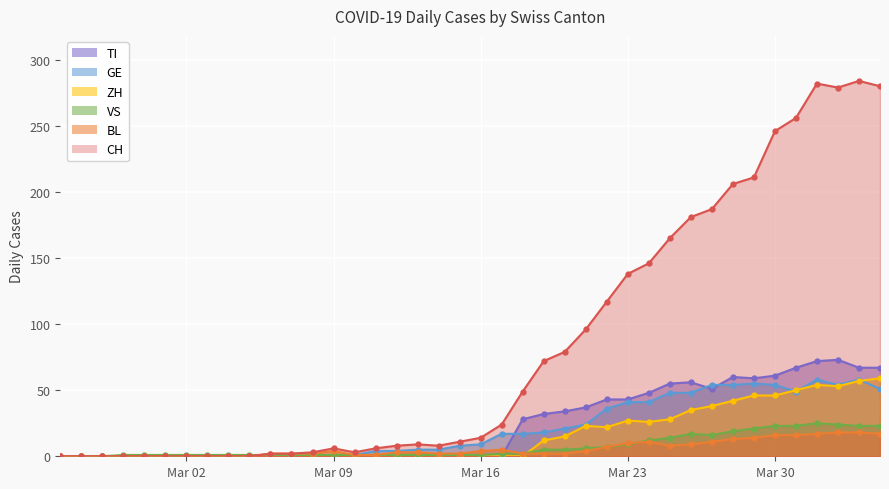

What is the average value of the BL series?

6